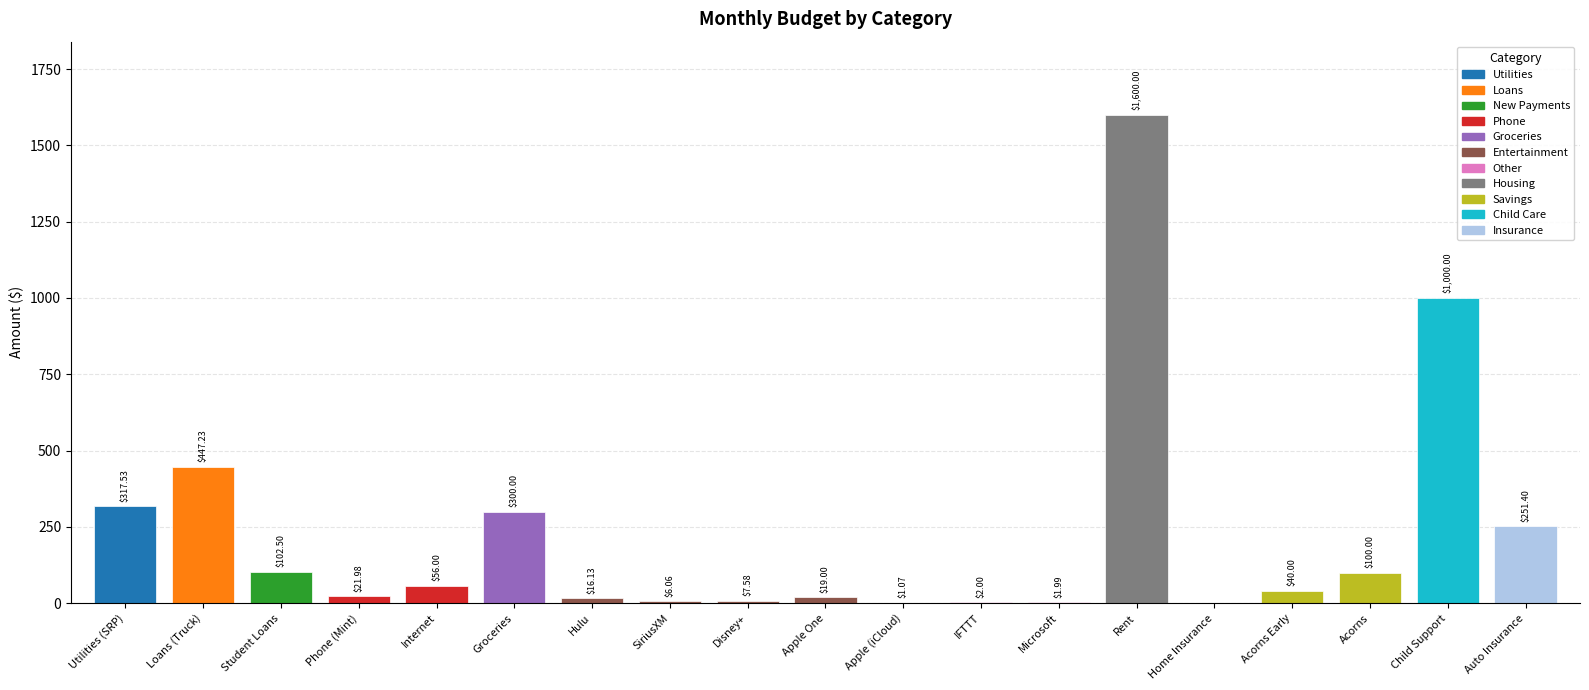

True or false: the data shows 7.6 at Disney+.

True